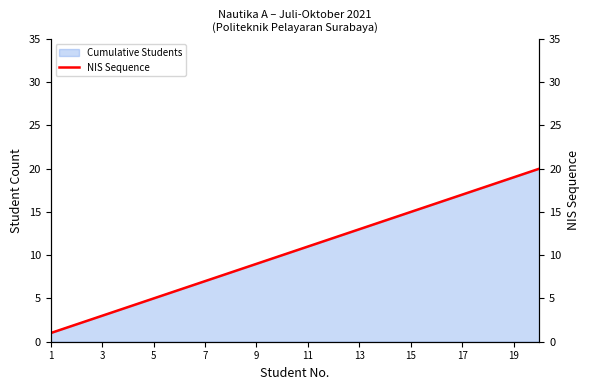

True or false: the data shows 7 at 19.

False